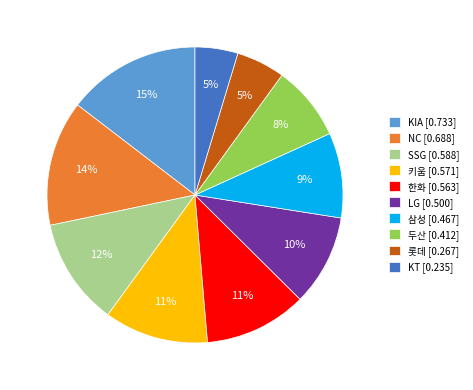

What is the largest slice in the pie chart?

KIA